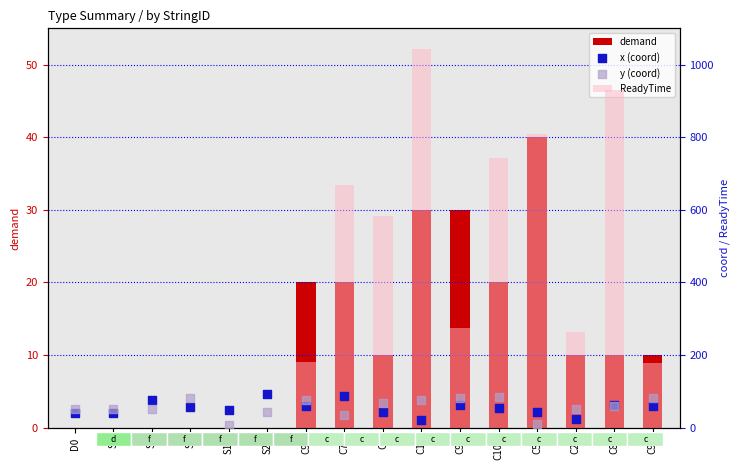

Which series reaches the minimum Y coordinate?

demand